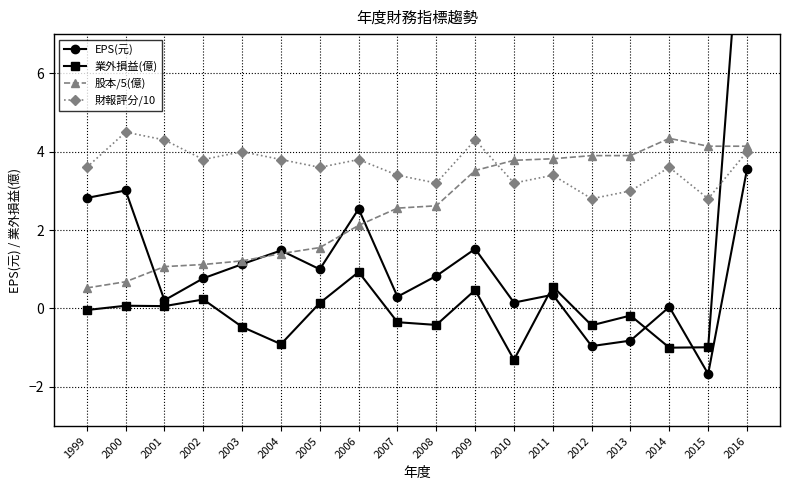

After their last crossing, which series has the higher values: 業外損益(億) or EPS(元)?

業外損益(億)